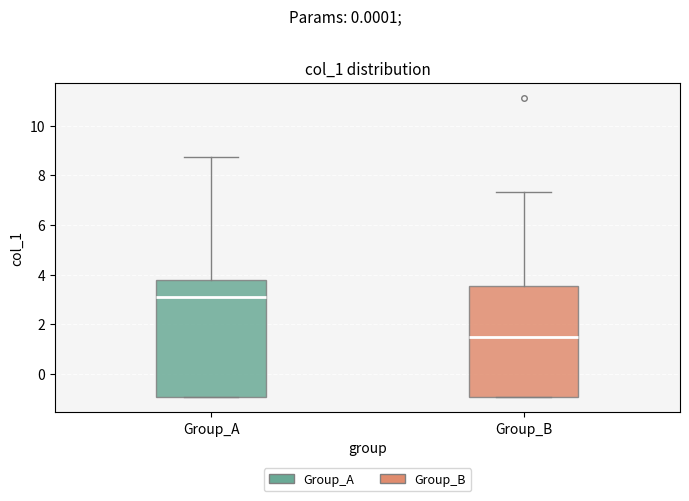

Which box's median line is the lowest?

Group_B